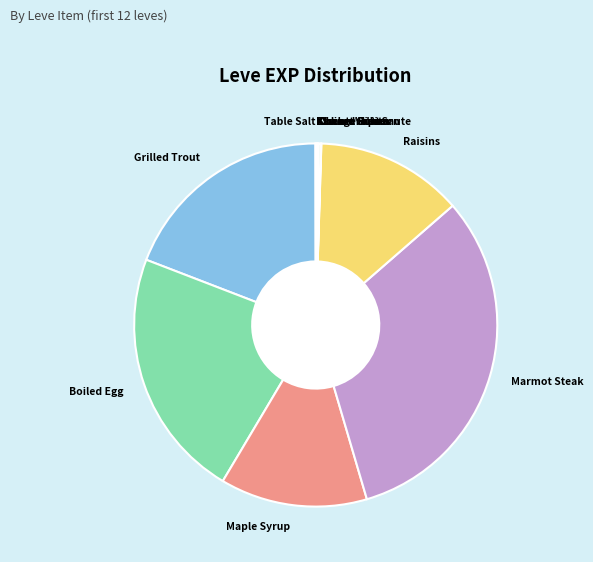

True or false: Marmot Steak accounts for 43% of the total.

False